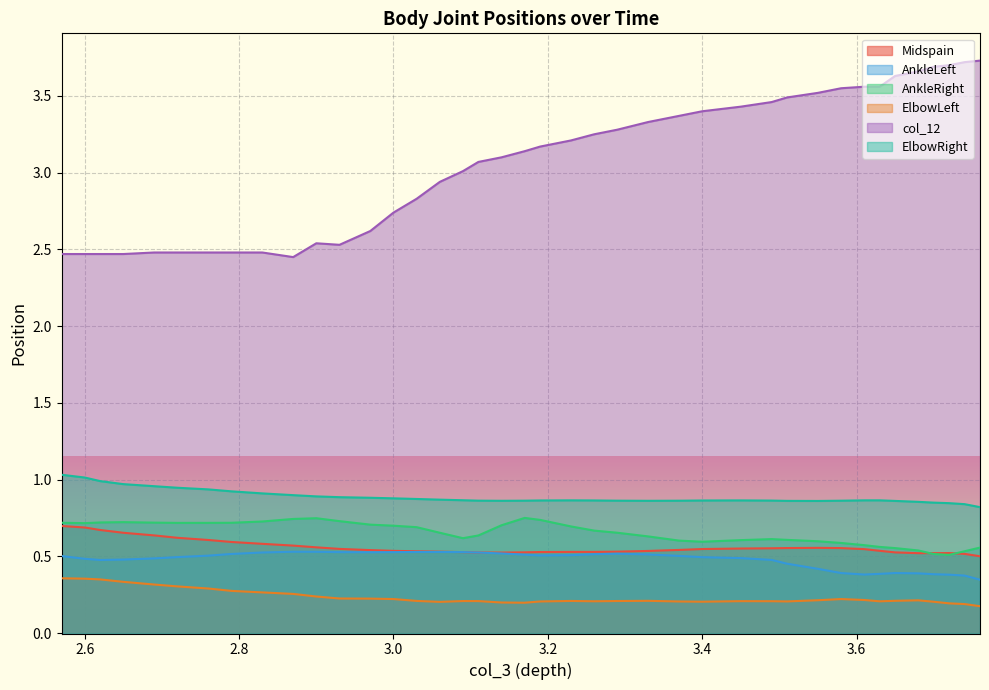

What is the sum of all ElbowRight values?

35.5